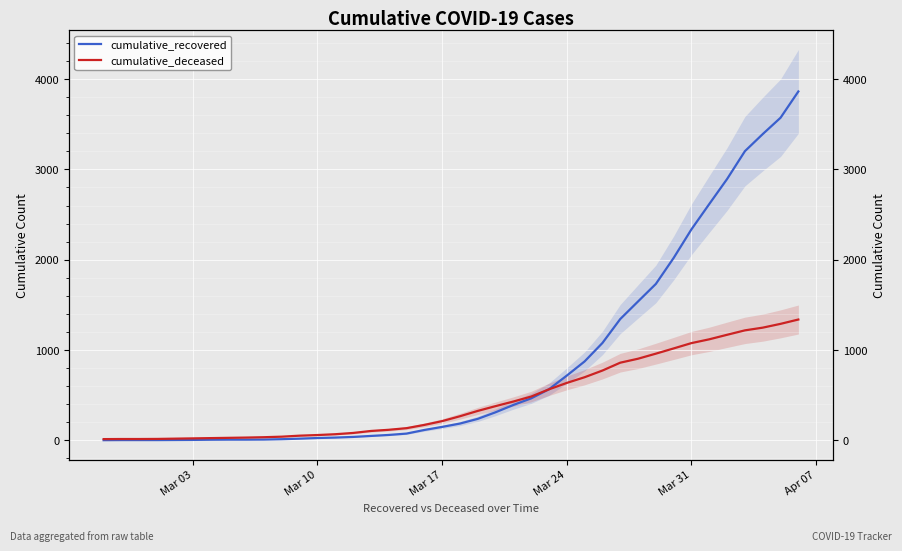

Rank the series by their average value, from highest to lowest.

cumulative_recovered, cumulative_deceased